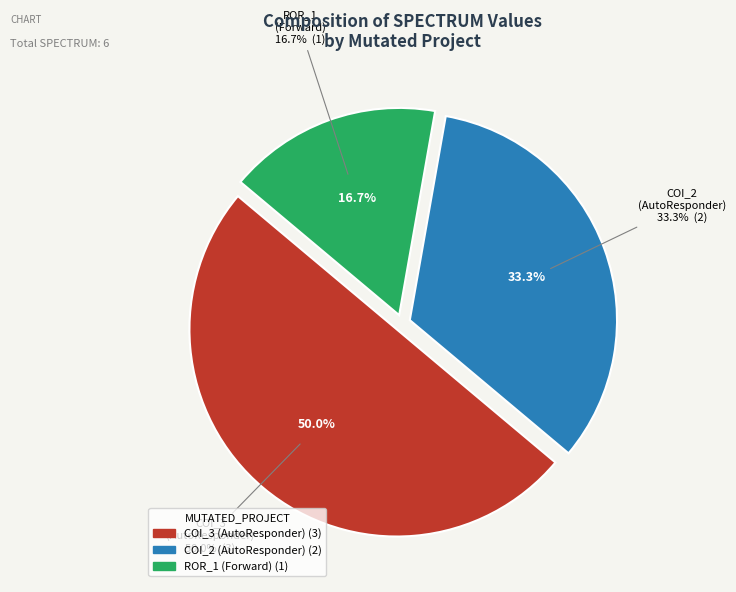

What percentage is the Forward.EmailSystem.Client.ROR_1 slice, to the nearest percent?

17%